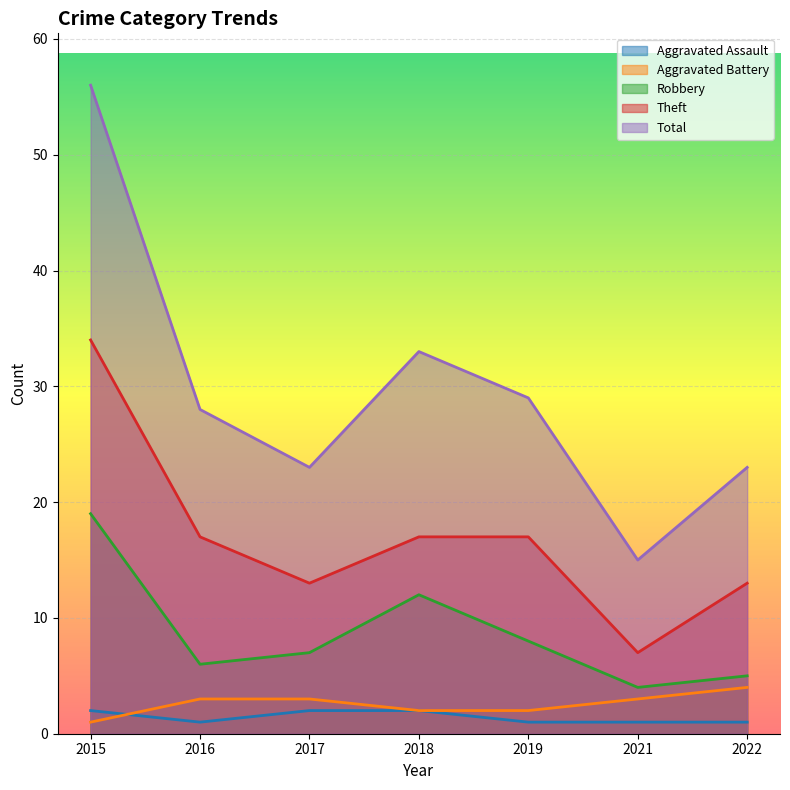

How many distinct data groups are displayed?

5